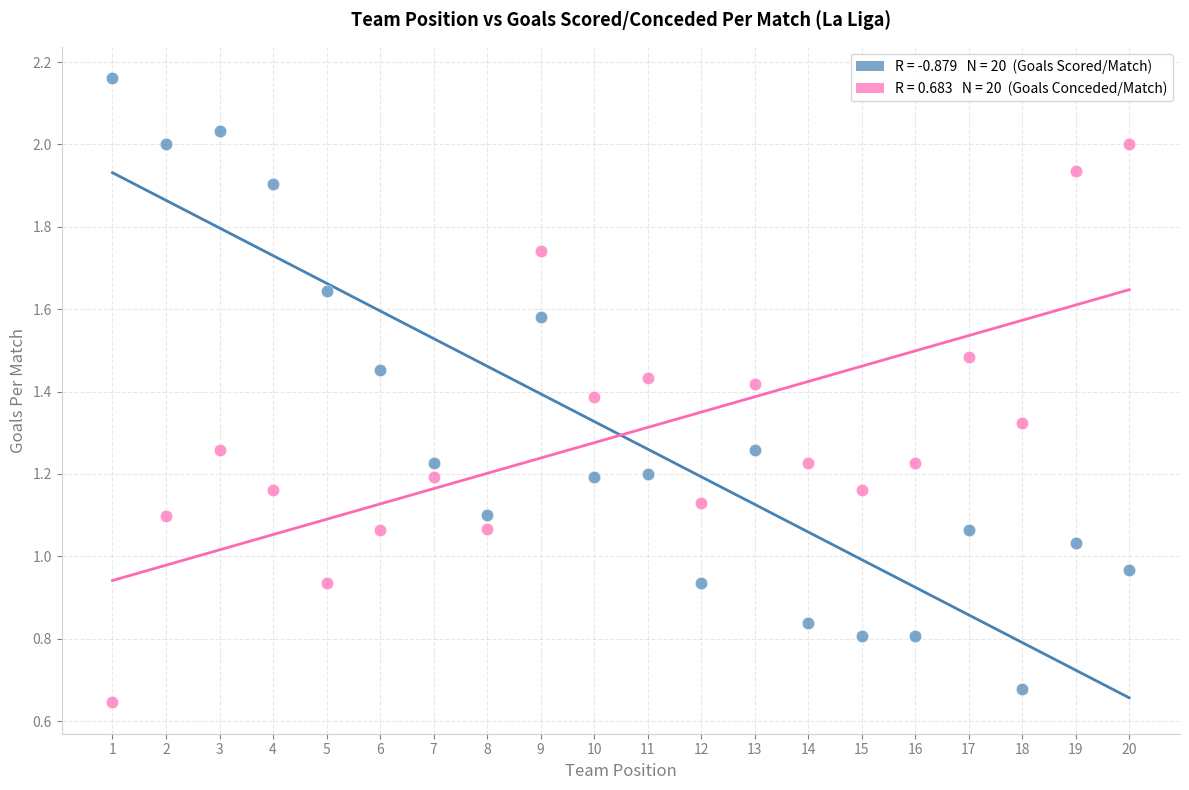

Across all data points, what is the range of X values (max minus min)?

19.0